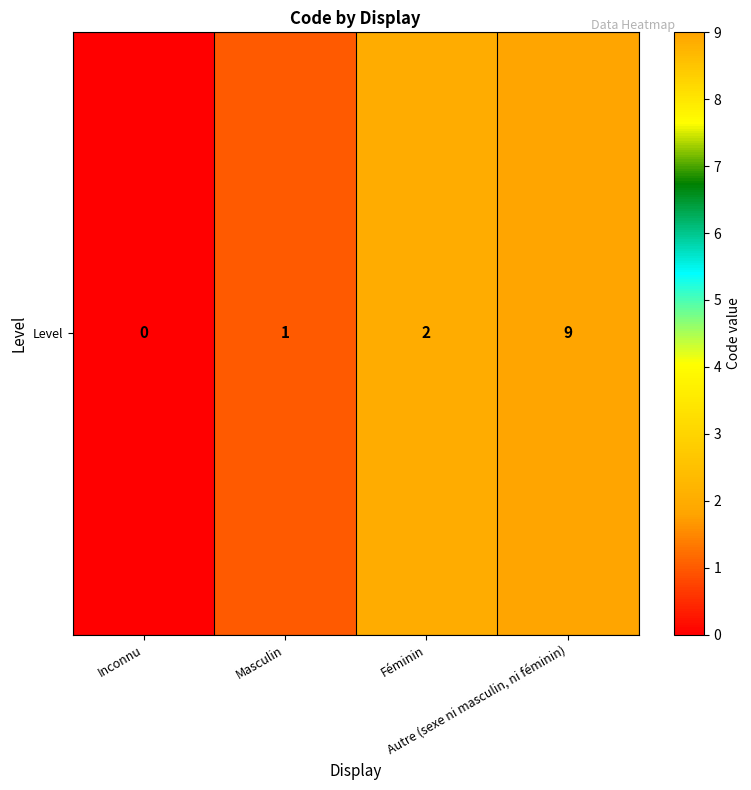

Approximately how many times larger is the value at Féminin compared to Masculin?

2.0